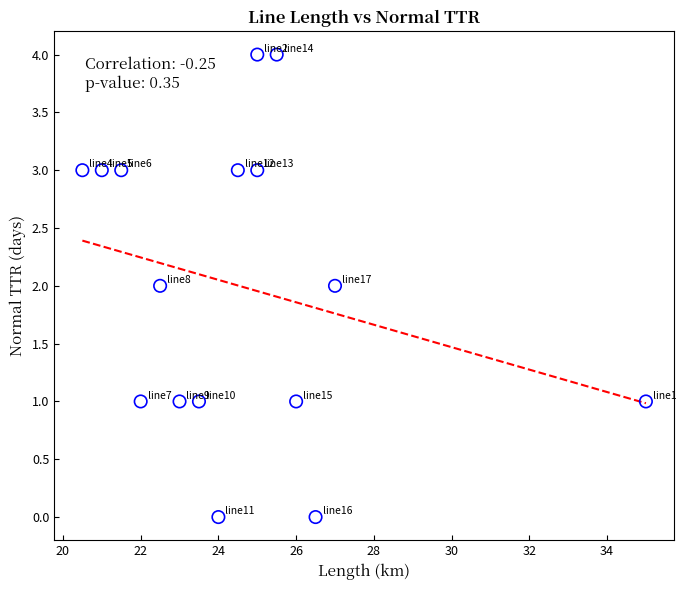

What is the range of Y values (max minus min)?

4